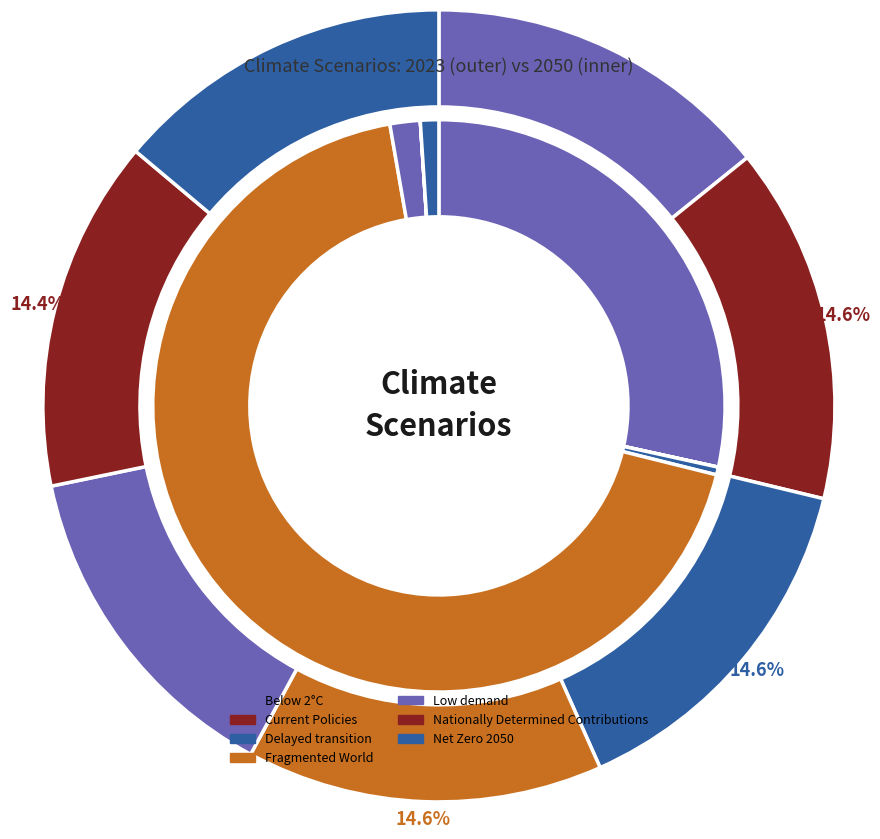

The 4 slice represents 14% of the pie. True or false?

True